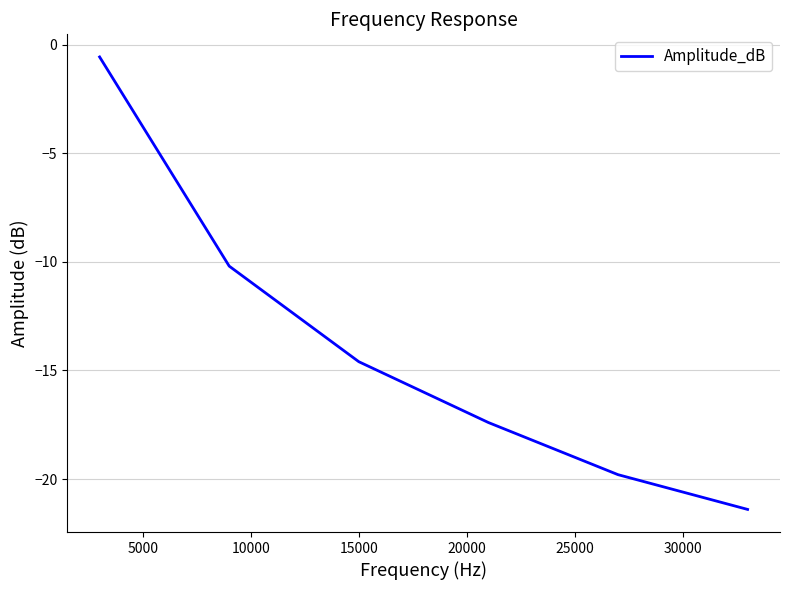

Reading right to left, transcribe all the data shown in this chart.

-21.4	-19.8	-17.4	-14.6	-10.2	-0.6